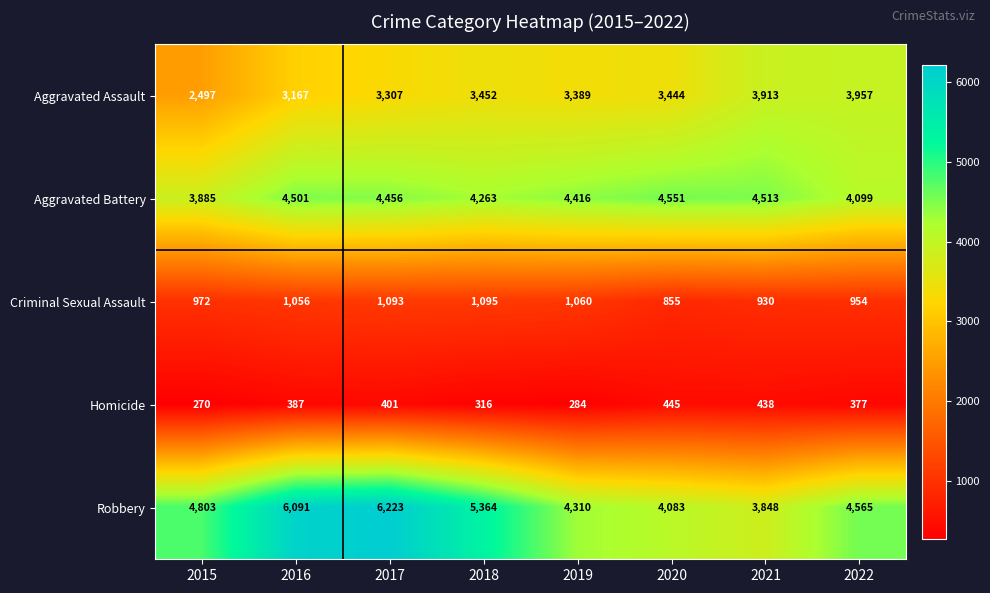

At which category does the chart reach its peak across all series?

2017